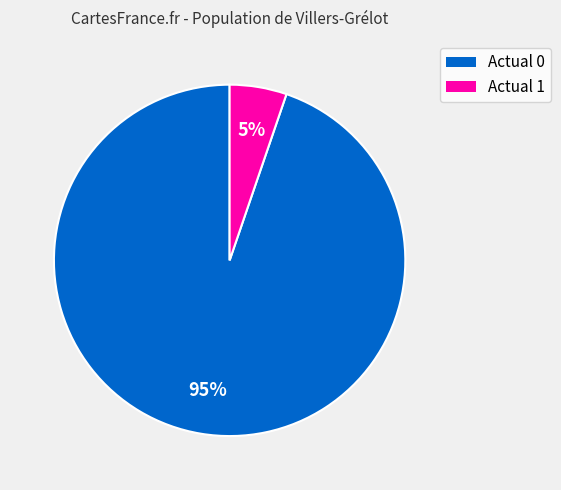

How many segments does this pie chart have?

2